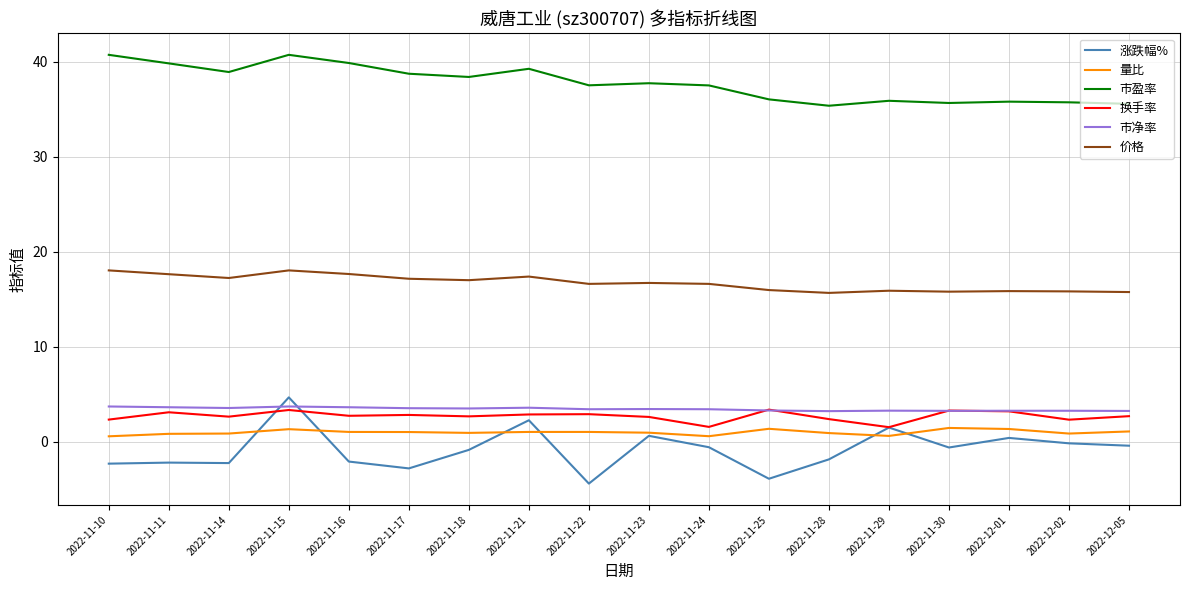

What is the lowest value of the 涨跌幅% series?

-4.4